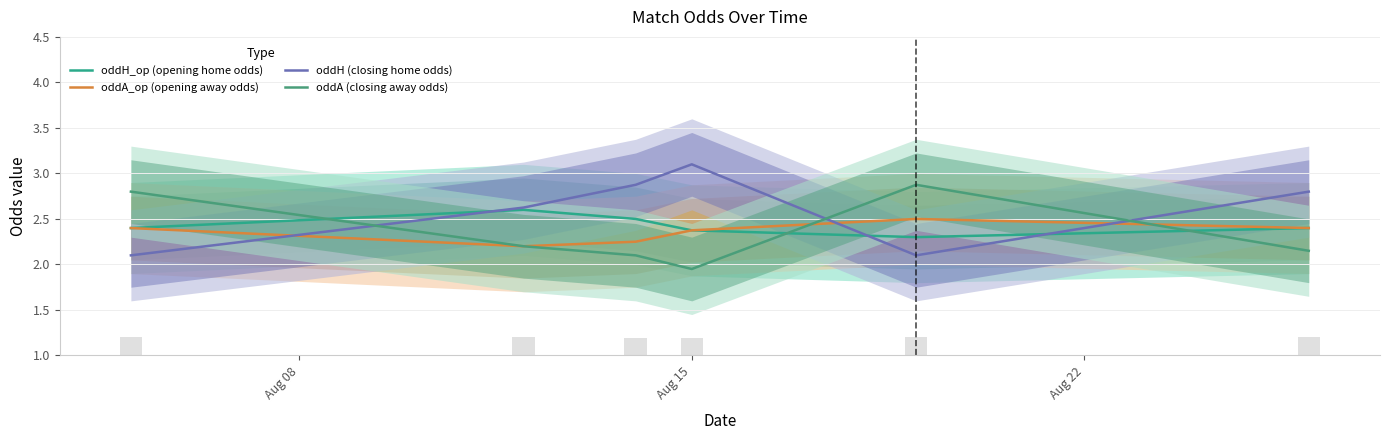

What is the lowest value of the oddH_op (opening home odds) series?

2.3